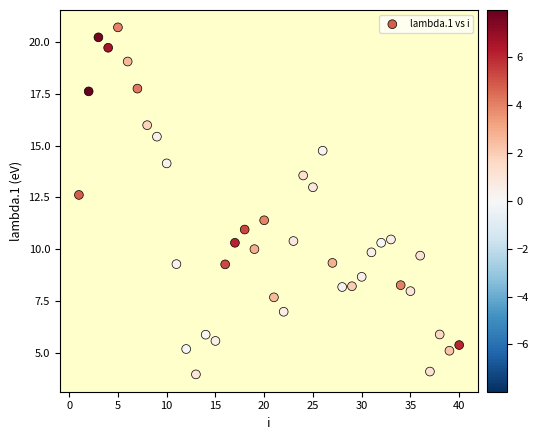

What is the range of X values (max minus min)?

39.0